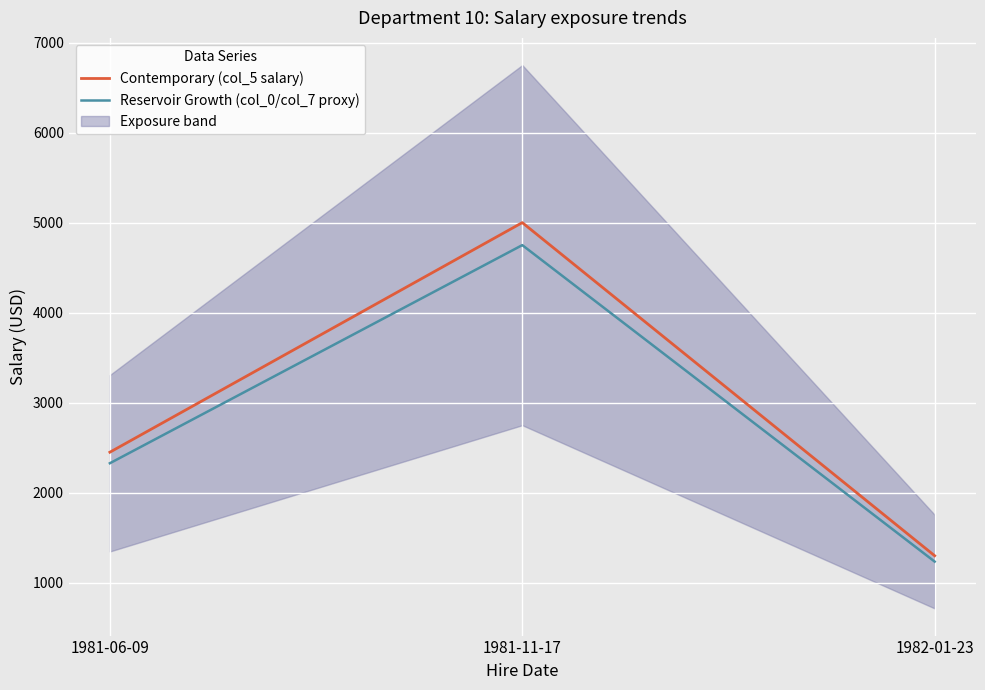

What is the sum of all Contemporary (col_5 salary) values?

8750.0